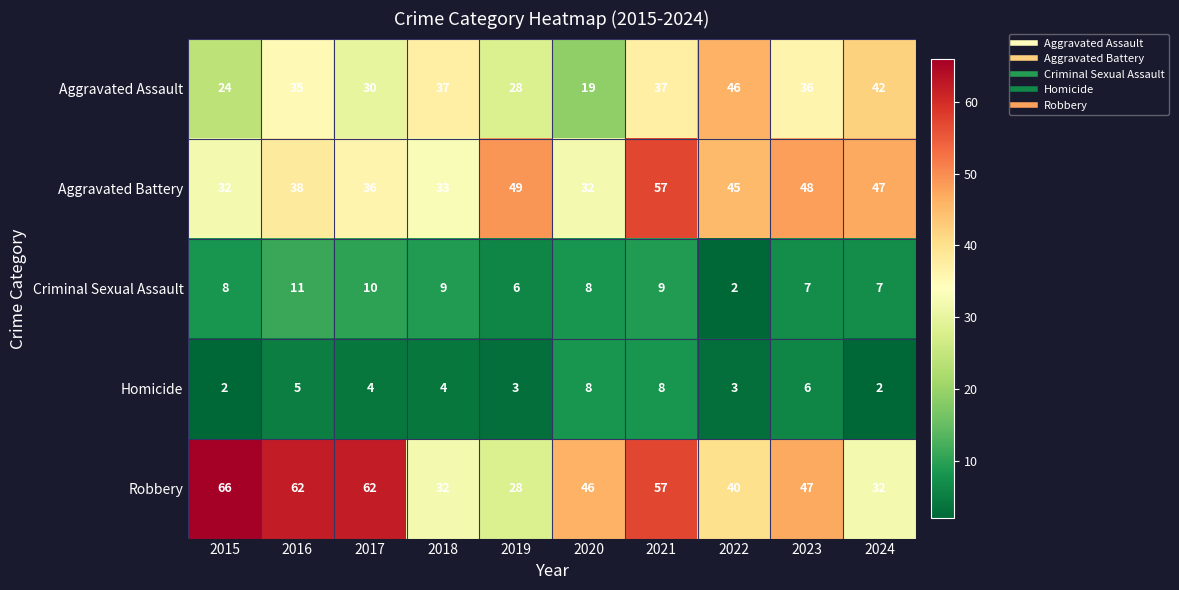

What is the minimum value shown in the chart?

2